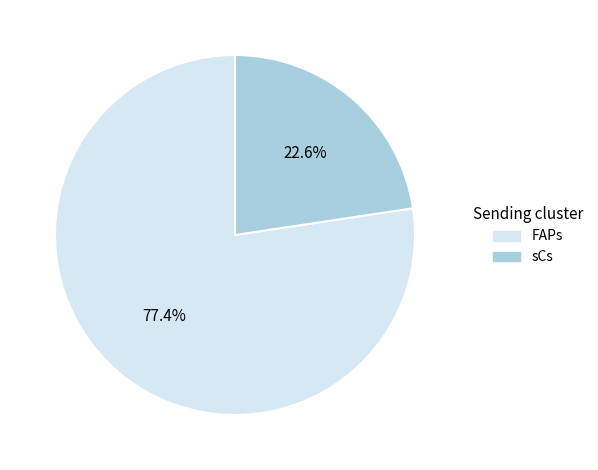

What portion of the pie excludes sCs?

77.4%